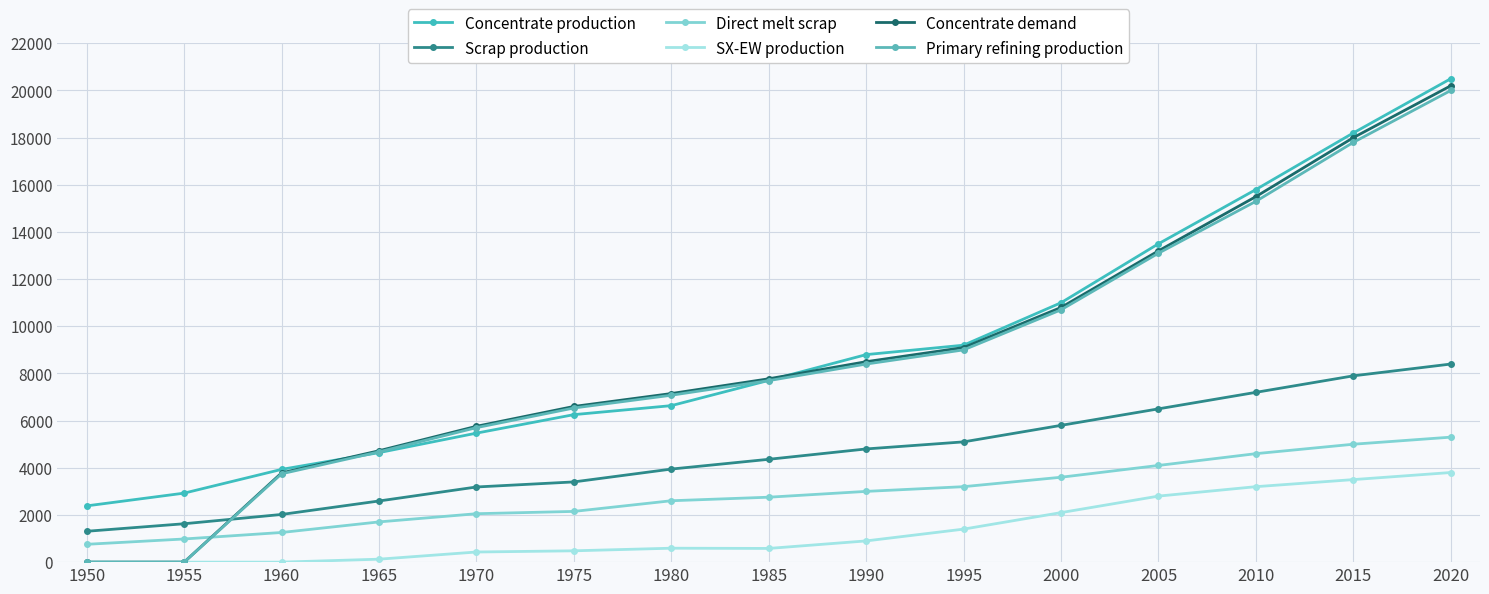

Reading right to left, list all the values displayed in this chart.

Concentrate production: 2020=20500.0	2015=18200.0	2010=15800.0	2005=13500.0	2000=11000.0	1995=9200.0	1990=8800.0	1985=7706.8	1980=6636.1	1975=6254.7	1970=5470.3	1965=4643.5	1960=3933.3	1955=2926.2	1950=2385.7
Scrap production: 2020=8400.0	2015=7900.0	2010=7200.0	2005=6500.0	2000=5800.0	1995=5100.0	1990=4800.0	1985=4360.8	1980=3946.5	1975=3401.8	1970=3186.9	1965=2593.1	1960=2021.8	1955=1627.9	1950=1308.7
Direct melt scrap: 2020=5300.0	2015=5000.0	2010=4600.0	2005=4100.0	2000=3600.0	1995=3200.0	1990=3000.0	1985=2753.6	1980=2603.1	1975=2150.8	1970=2053.6	1965=1705.9	1960=1257.2	1955=981.9	1950=756.1
SX-EW production: 2020=3800.0	2015=3500.0	2010=3200.0	2005=2800.0	2000=2100.0	1995=1400.0	1990=900.0	1985=581.2	1980=590.9	1975=480.3	1970=429.7	1965=125.5	1960=0.0	1955=0.0	1950=0.0
Concentrate demand: 2020=20200.0	2015=18000.0	2010=15500.0	2005=13200.0	2000=10800.0	1995=9100.0	1990=8500.0	1985=7774.8	1980=7149.1	1975=6601.9	1970=5760.6	1965=4723.2	1960=3784.0	1955=0.0	1950=0.0
Primary refining production: 2020=20000.0	2015=17800.0	2010=15300.0	2005=13100.0	2000=10700.0	1995=9000.0	1990=8400.0	1985=7697.0	1980=7077.6	1975=6535.9	1970=5703.0	1965=4675.9	1960=3746.1	1955=0.0	1950=0.0